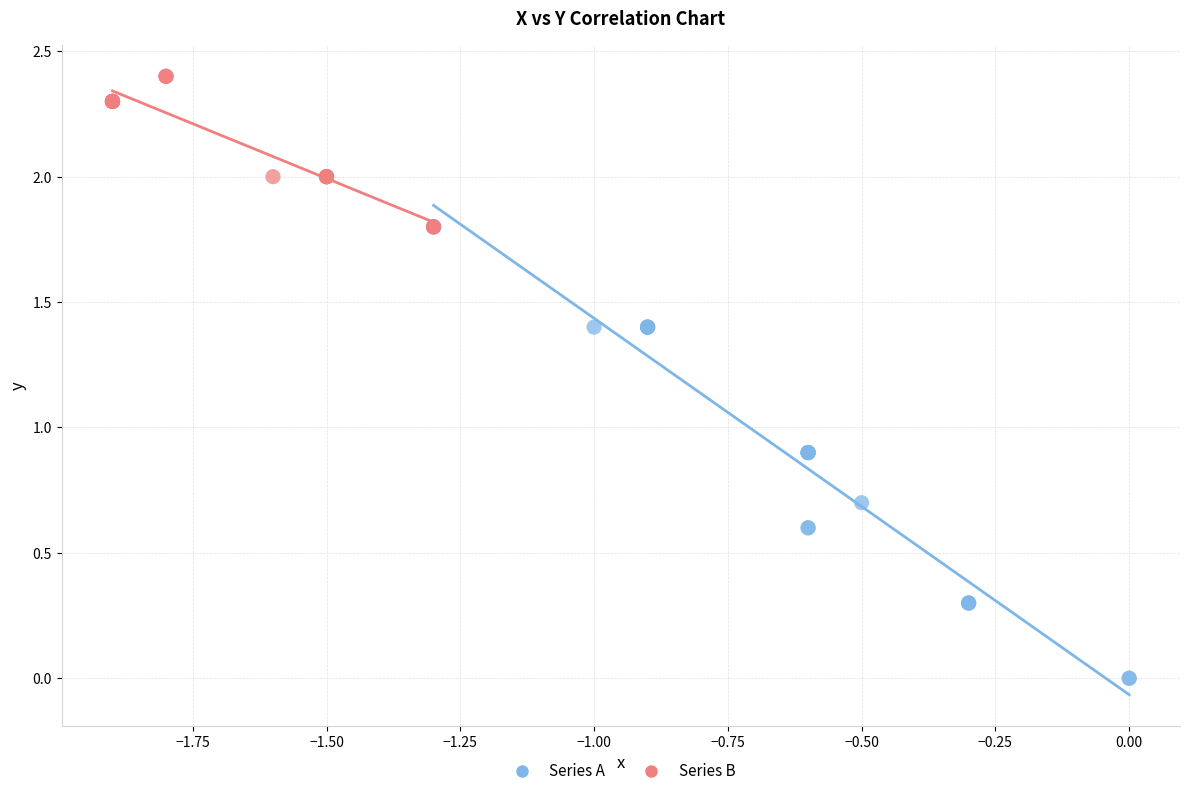

Which series contains the lowest Y value?

Series A